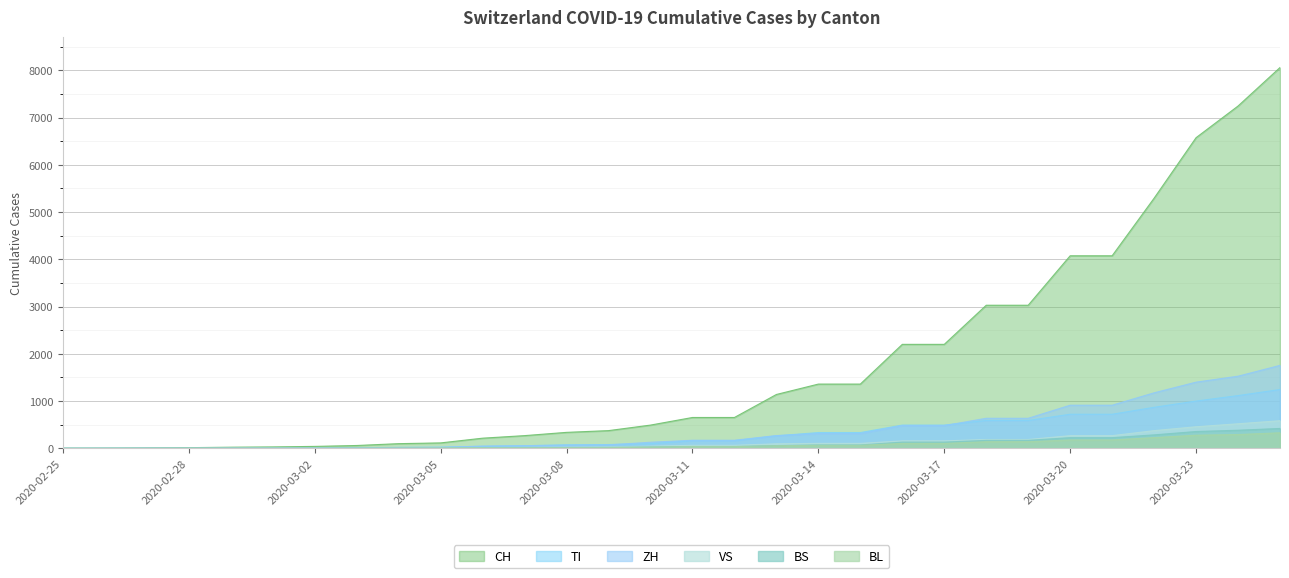

What is the label of the 22nd point from the left?

2020-03-17